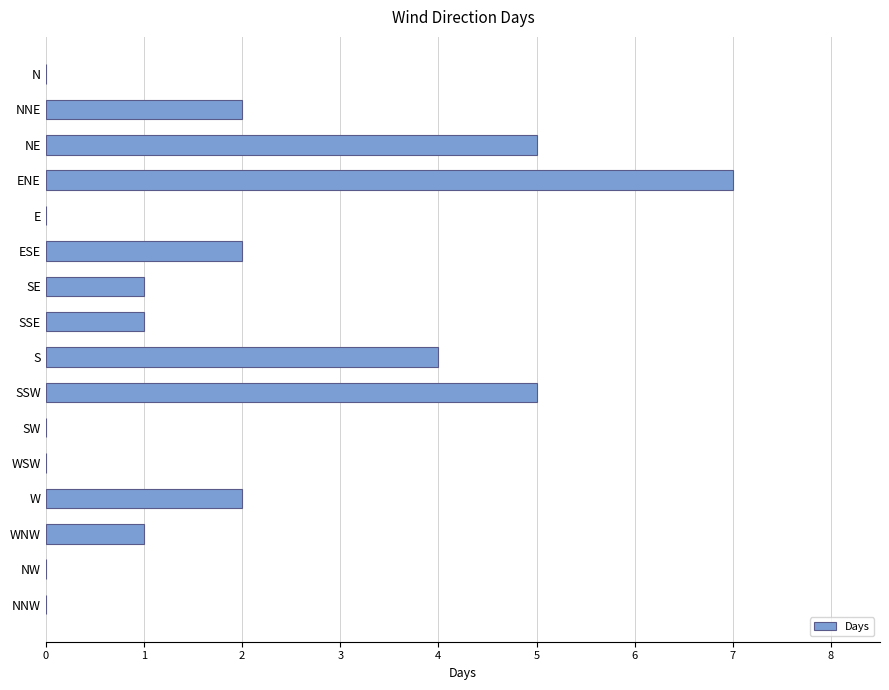

What is the change in value from N to NE?

+5